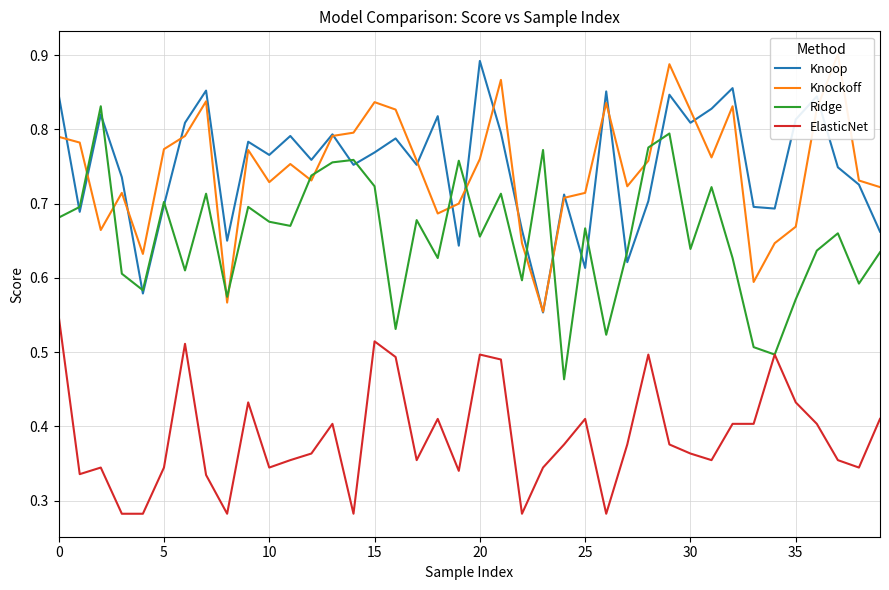

True or false: ElasticNet and Knoop intersect in this chart.

False